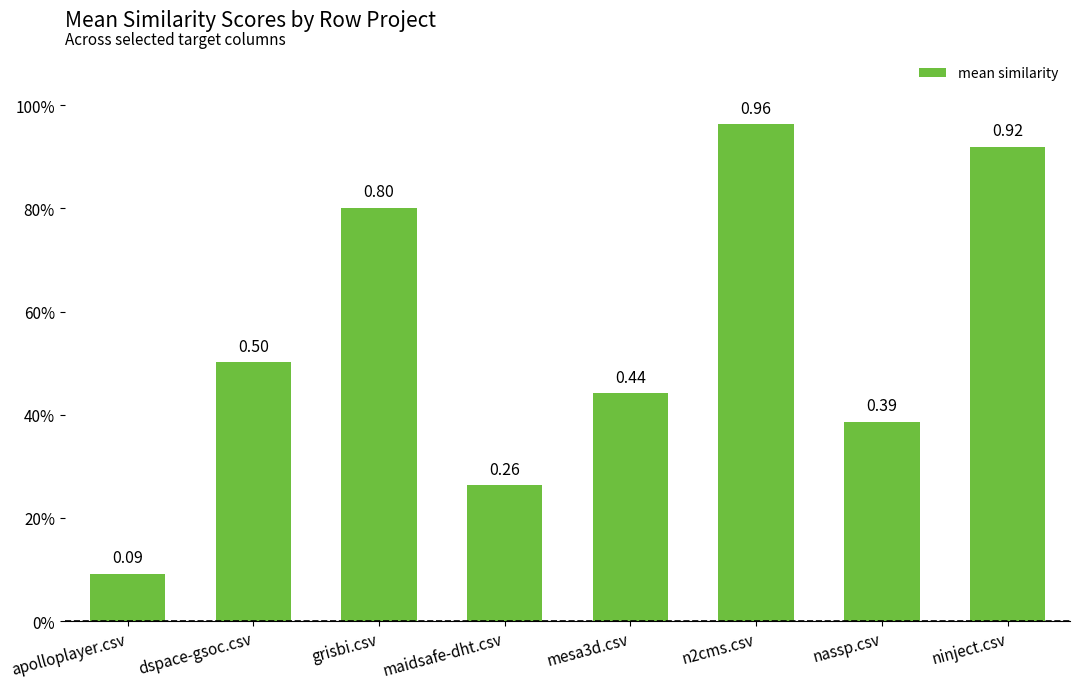

What is the minimum value shown in the chart?

0.1